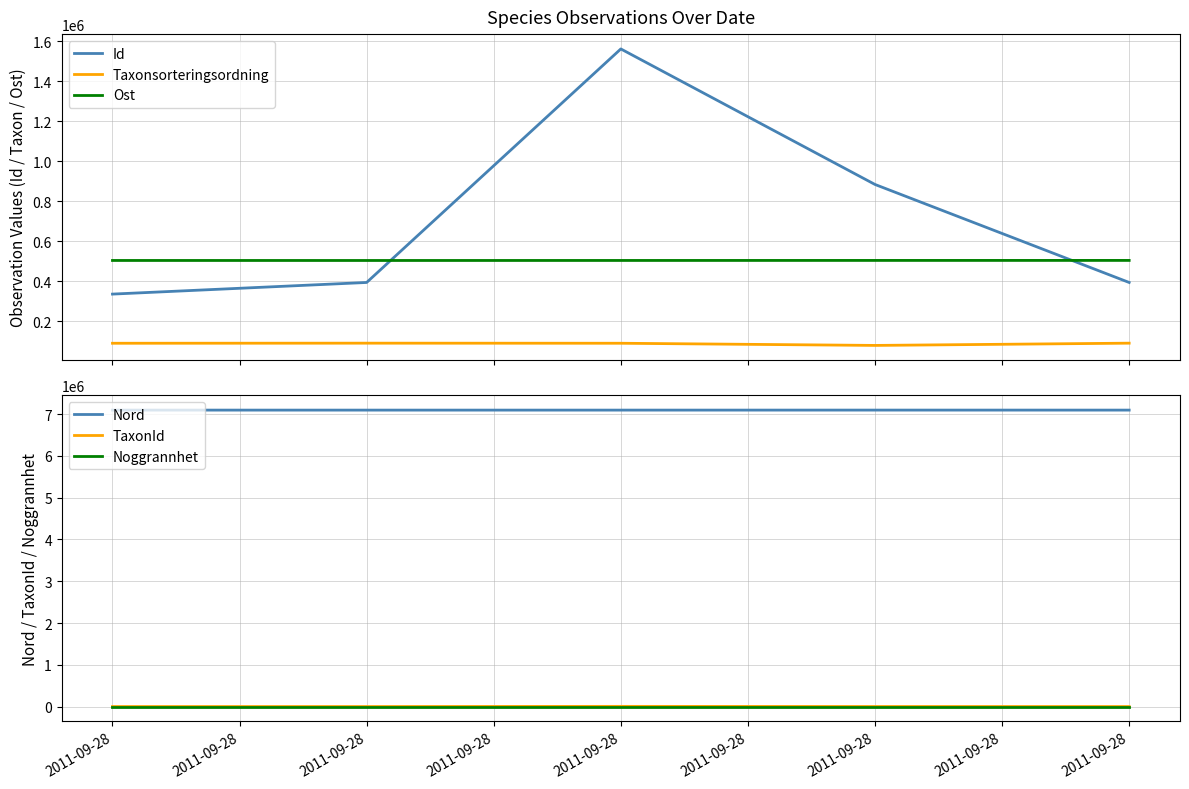

What is the difference between the highest and lowest values at 2011-09-28?

7097062.5